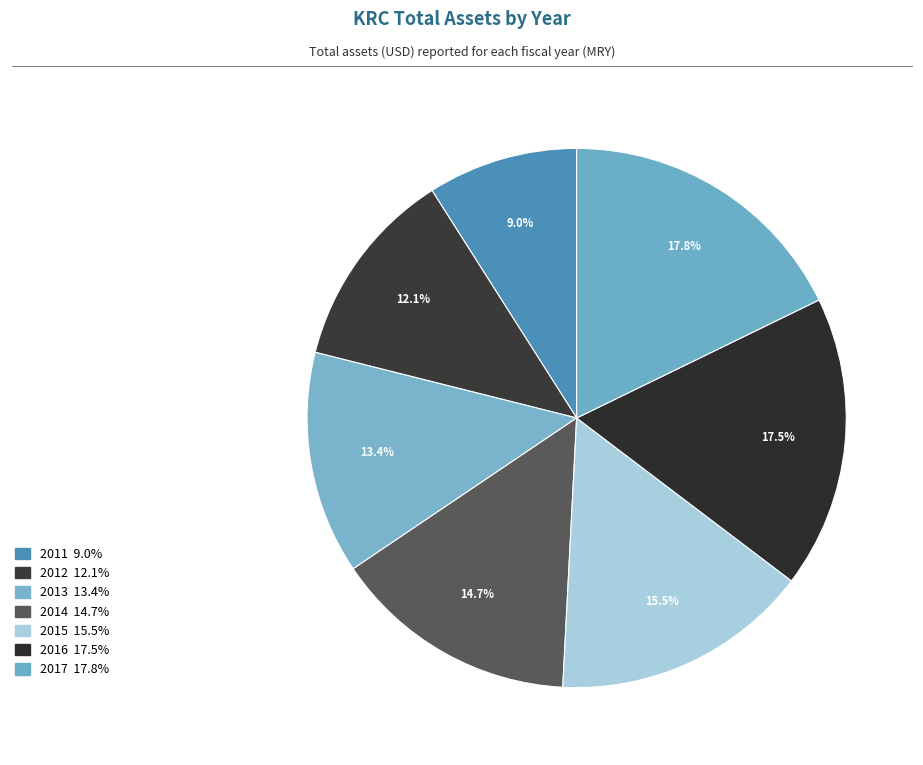

To the nearest percent, what portion does 2013 represent?

13%